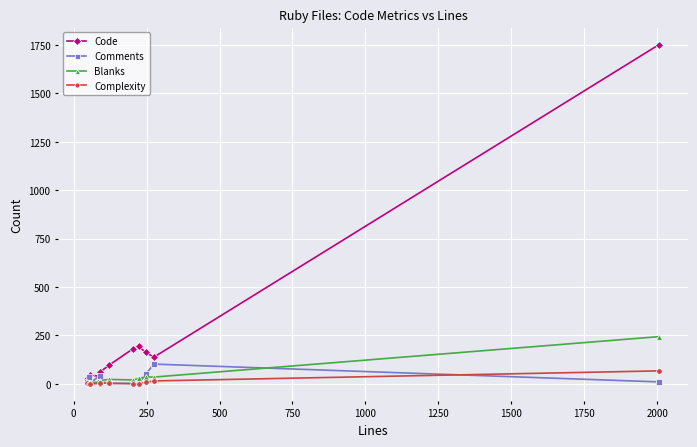

Does the chart have visible grid lines?

Yes